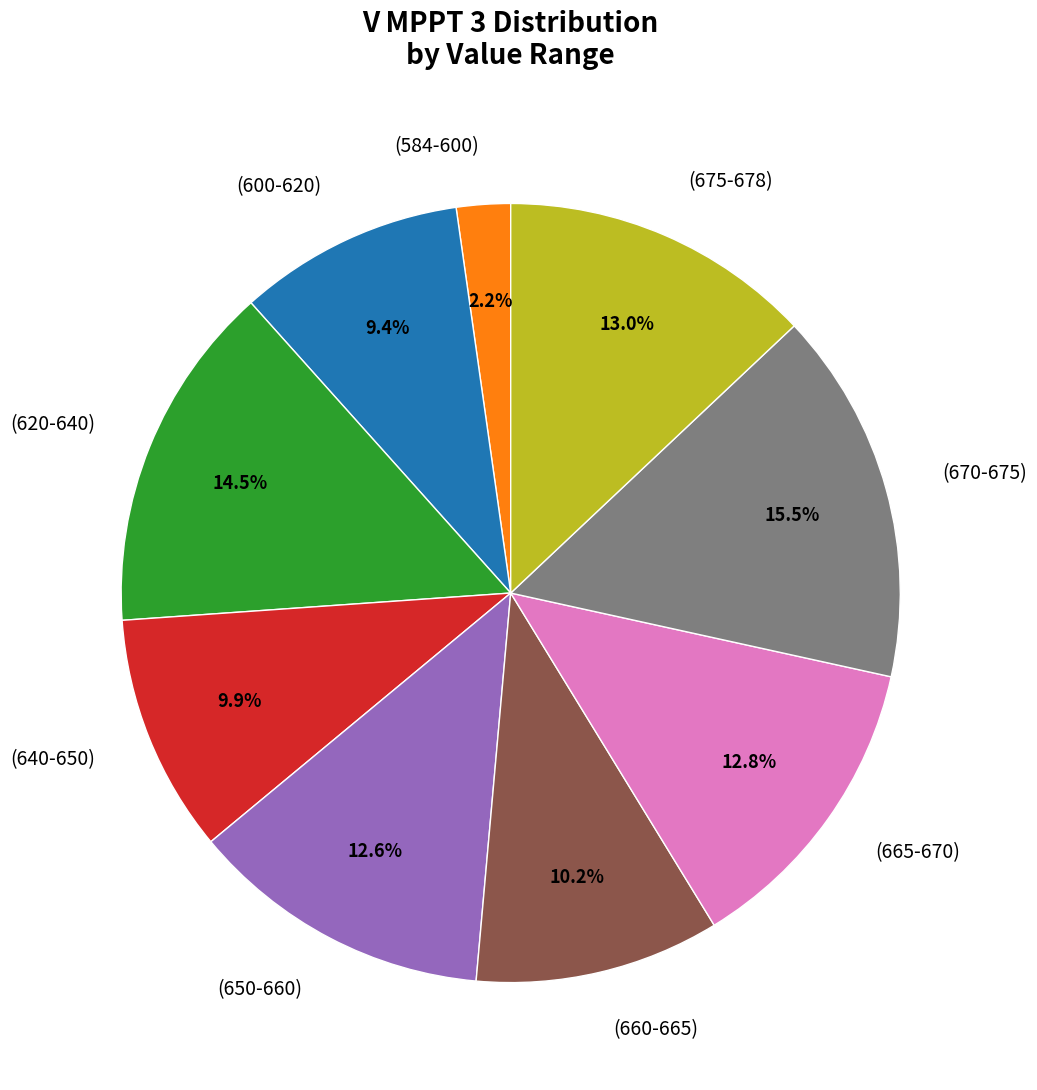

Does (675-678) represent more than half of the total?

No